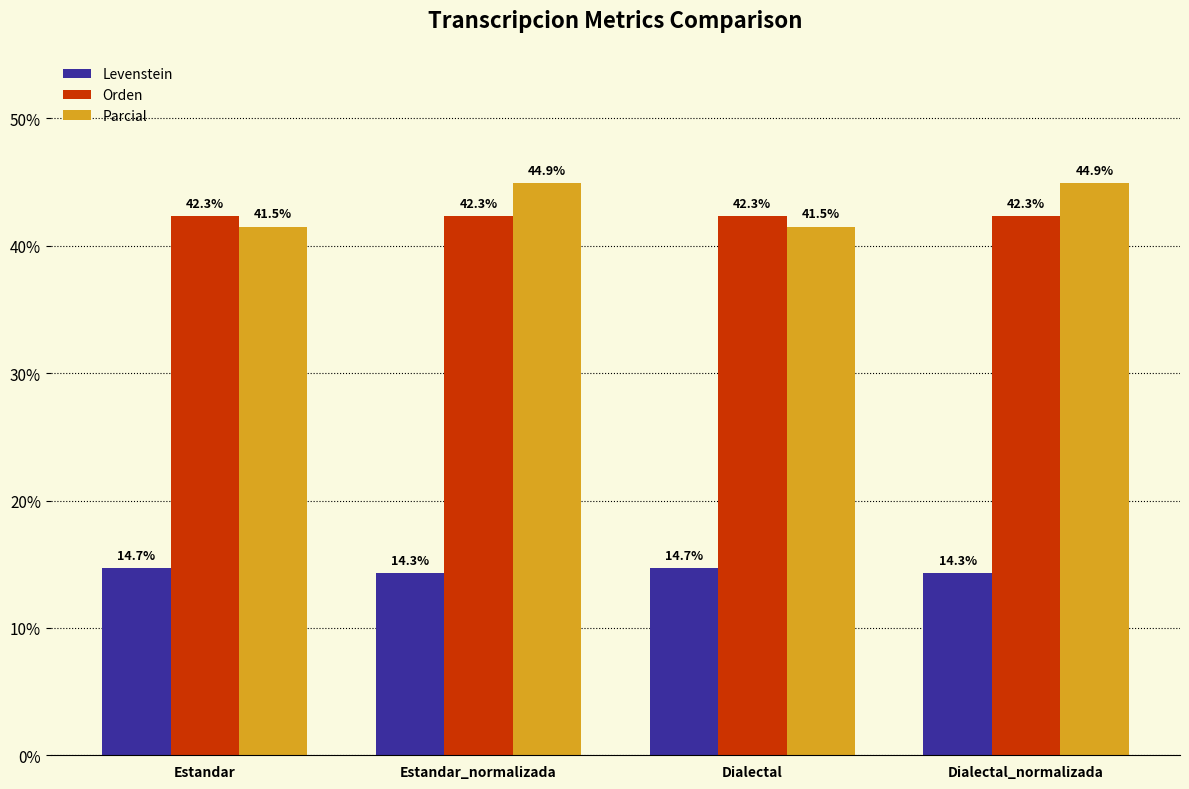

Which series has the largest total across all categories?

Parcial